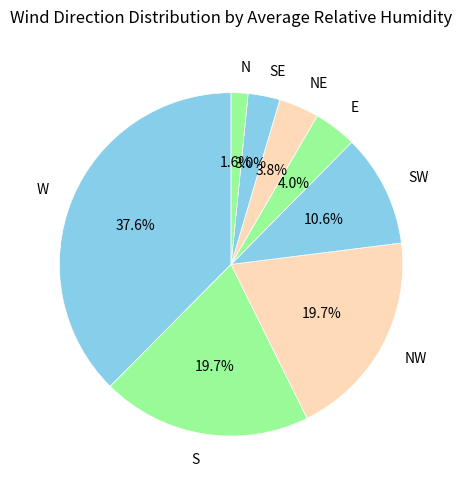

To the nearest percent, what portion does W represent?

38%